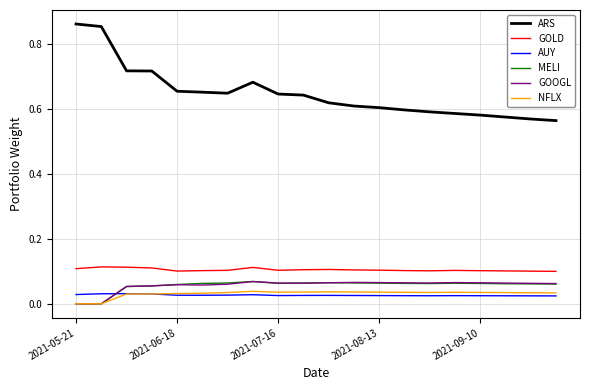

True or false: ARS and NFLX cross at least once.

False